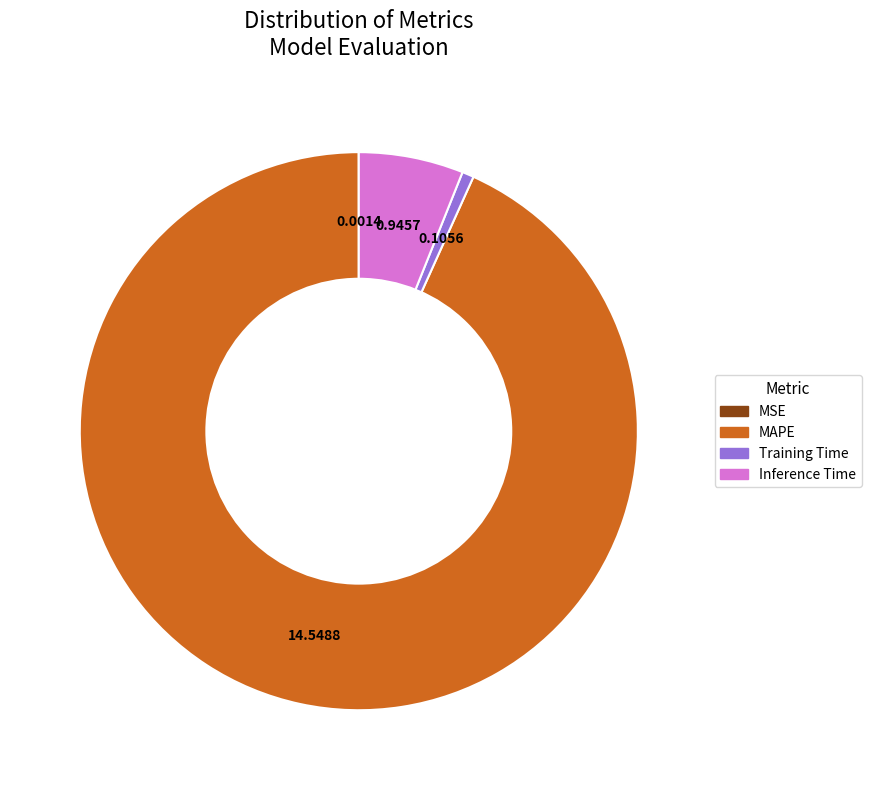

True or false: Training Time accounts for 1% of the total.

True